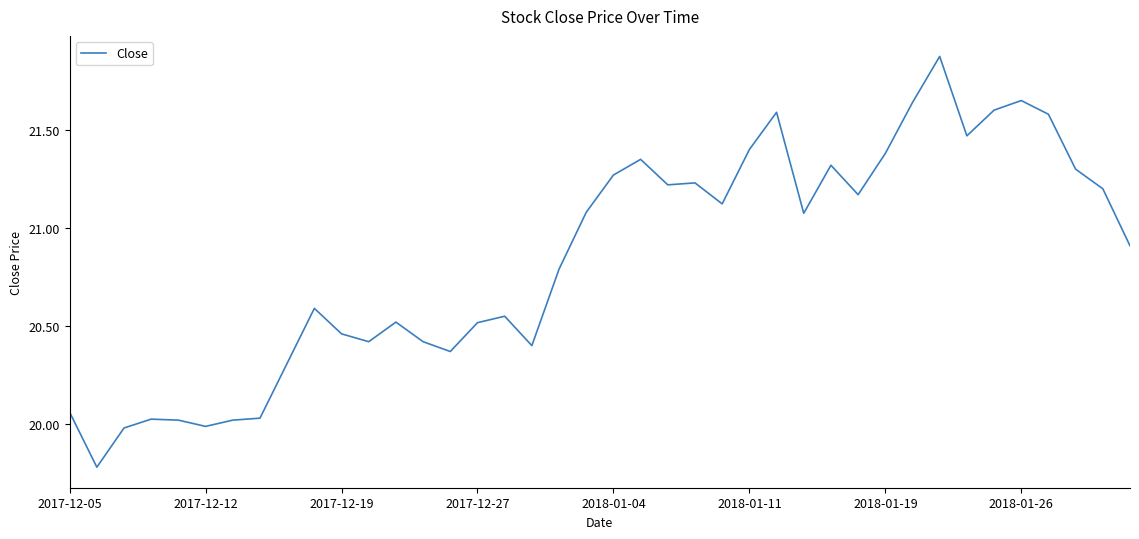

What is the difference between the maximum and minimum values?

2.1